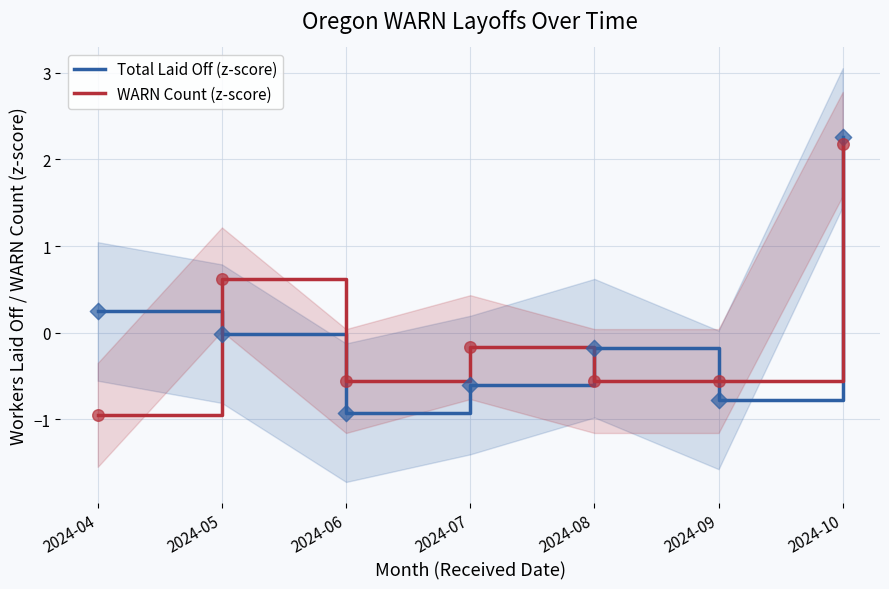

What are all the series names shown in the legend?

Total Laid Off (z-score), WARN Count (z-score)